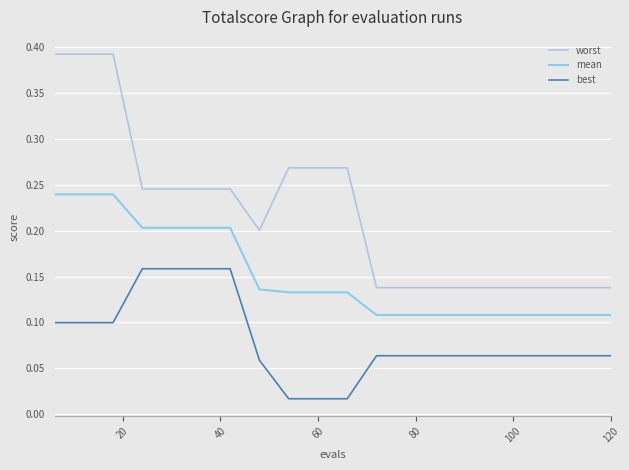

List the series in order of their peak value, lowest first.

best, mean, worst